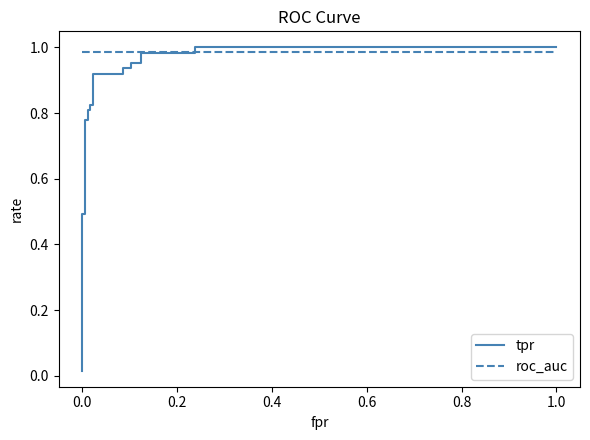

True or false: roc_auc has a value of 0.2 at 10.

False